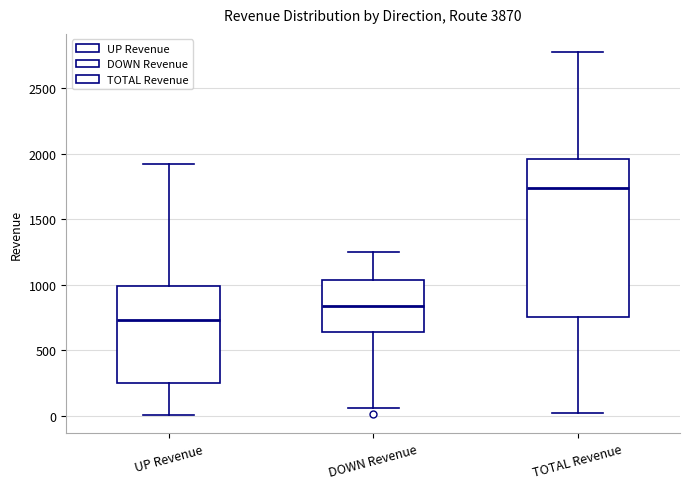

Reading left to right, read every box against the y-axis: the position of its median line, the range the box covers, and the ends of its whiskers. The values are not printed on the chart, so give them approximately, as read against the axis.

UP Revenue: median 750, box 250 to 1000, whiskers 0 to 1900
DOWN Revenue: median 850, box 650 to 1050, whiskers 50 to 1250
TOTAL Revenue: median 1750, box 750 to 1950, whiskers 0 to 2750